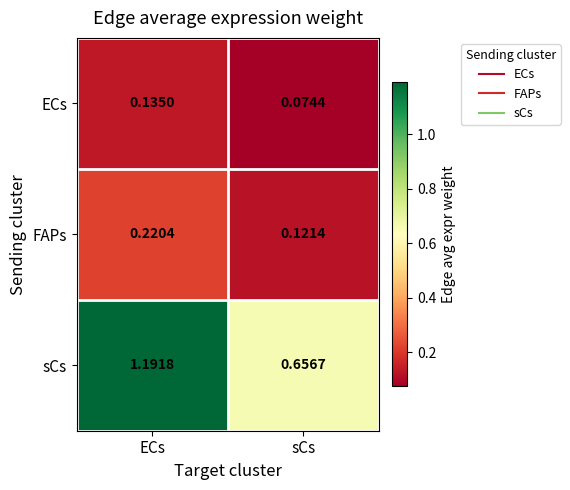

Between ECs and sCs, which series saw the biggest shift?

sCs